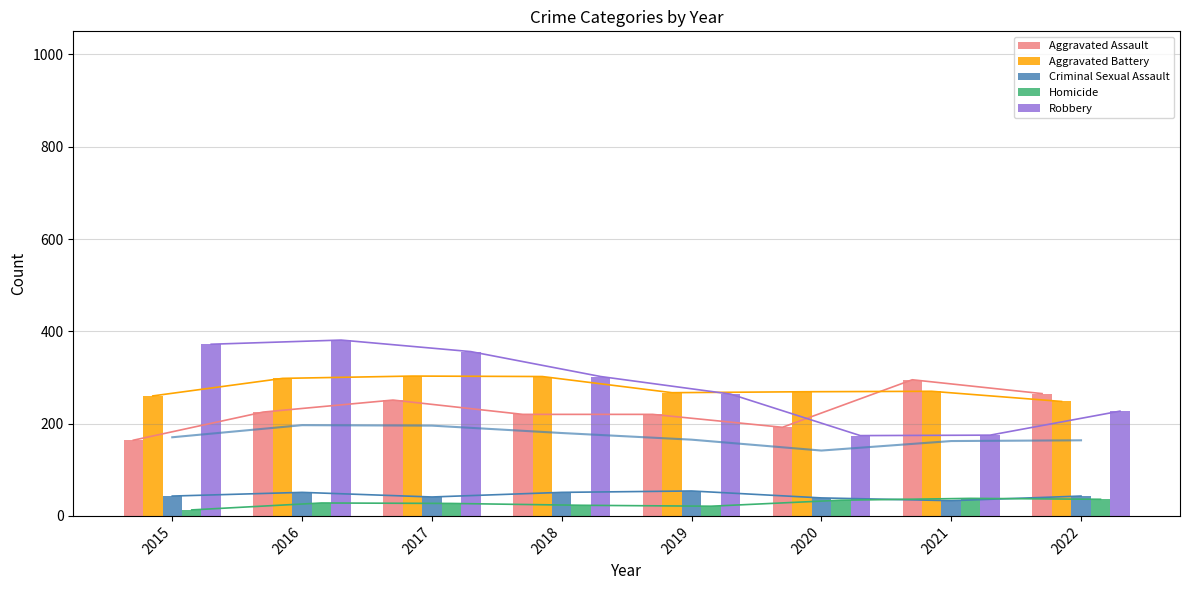

Is it true that Aggravated Battery equals 298 at 2016?

True